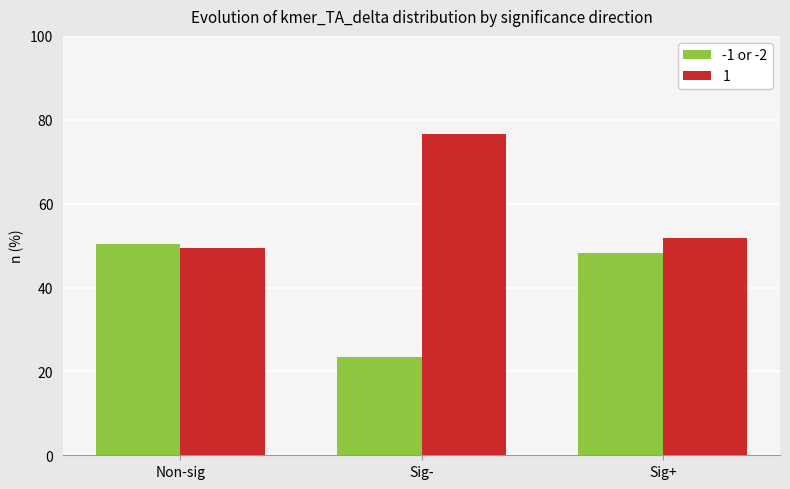

True or false: -1 or -2 has a value of 48.1 at Sig+.

True